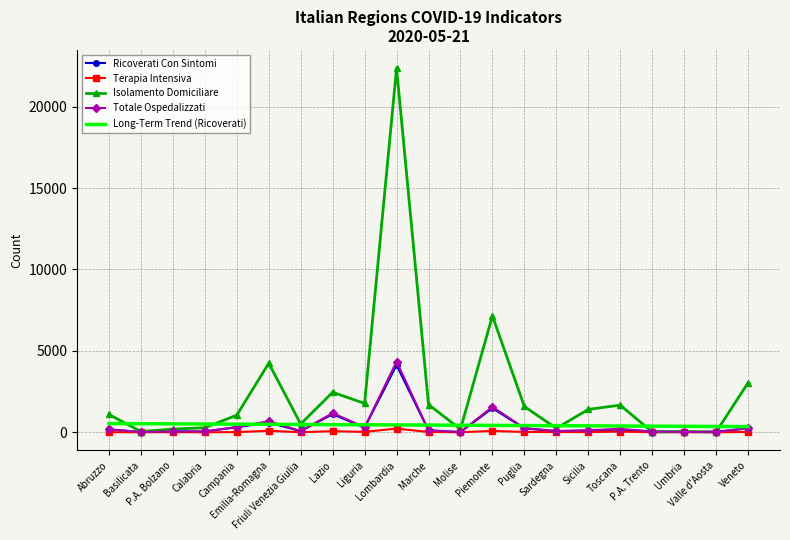

Which series has the largest range (max minus min)?

Isolamento Domiciliare